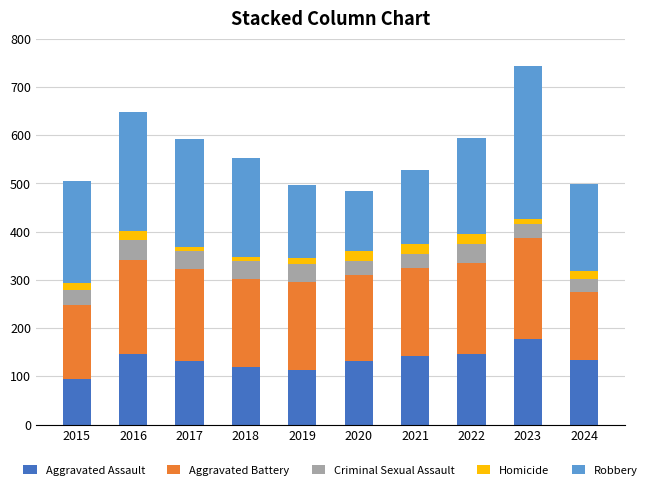

At which label does Aggravated Assault reach its minimum?

2015